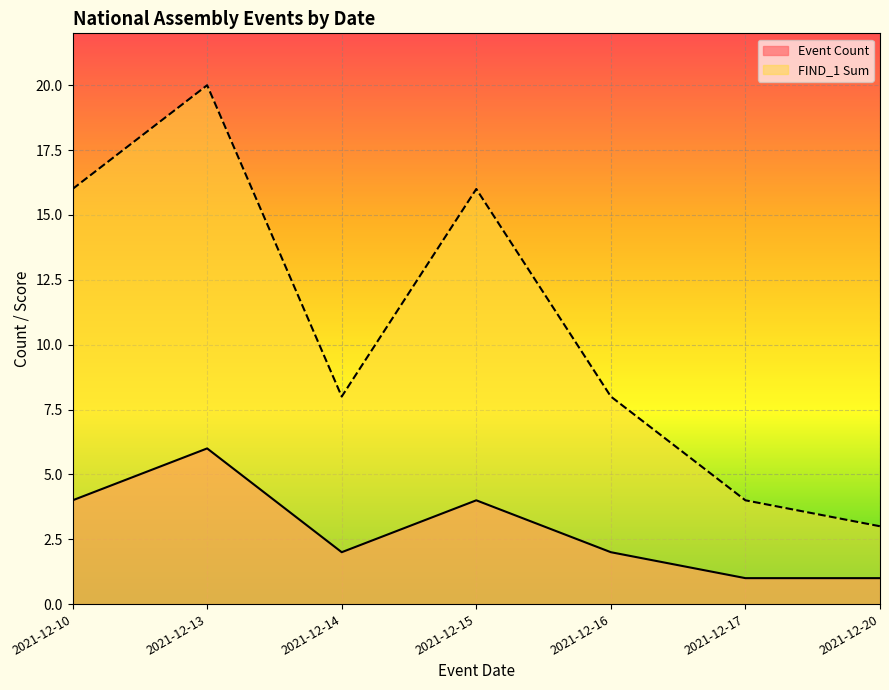

Which series has the largest total across all categories?

FIND_1 Sum